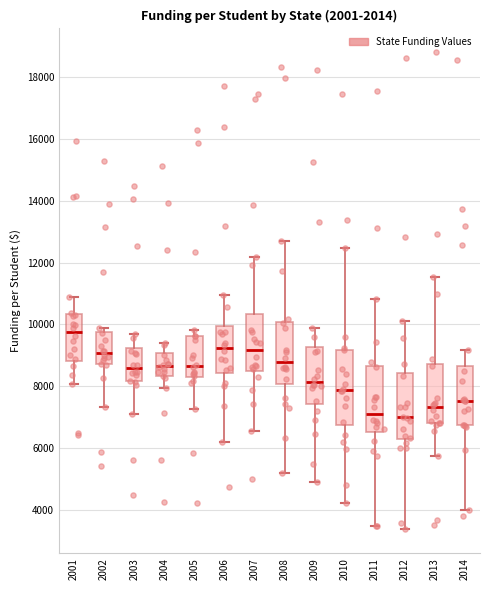

Reading left to right, read every box against the y-axis: the position of its median line, the range the box covers, and the ends of its whiskers. The values are not printed on the chart, so give them approximately, as read against the axis.

2001: median 9800, box 8800 to 10400, whiskers 8000 to 10800
2002: median 9000, box 8800 to 9800, whiskers 7400 to 9800 (just above the box's upper edge)
2003: median 8600, box 8200 to 9200, whiskers 7200 to 9600
2004: median 8600, box 8400 to 9000, whiskers 8000 to 9400
2005: median 8600, box 8400 to 9600, whiskers 7200 to 9800
2006: median 9200, box 8400 to 10000, whiskers 6200 to 11000
2007: median 9200, box 8600 to 10400, whiskers 6600 to 12200
2008: median 8800, box 8000 to 10000, whiskers 5200 to 12600
2009: median 8200, box 7400 to 9200, whiskers 5000 to 9800
2010: median 7800, box 6800 to 9200, whiskers 4200 to 12400
2011: median 7200, box 6600 to 8600, whiskers 3400 to 10800
2012: median 7000, box 6200 to 8400, whiskers 3400 to 10200
2013: median 7400, box 6800 to 8800, whiskers 5800 to 11600
2014: median 7600, box 6800 to 8600, whiskers 4000 to 9200